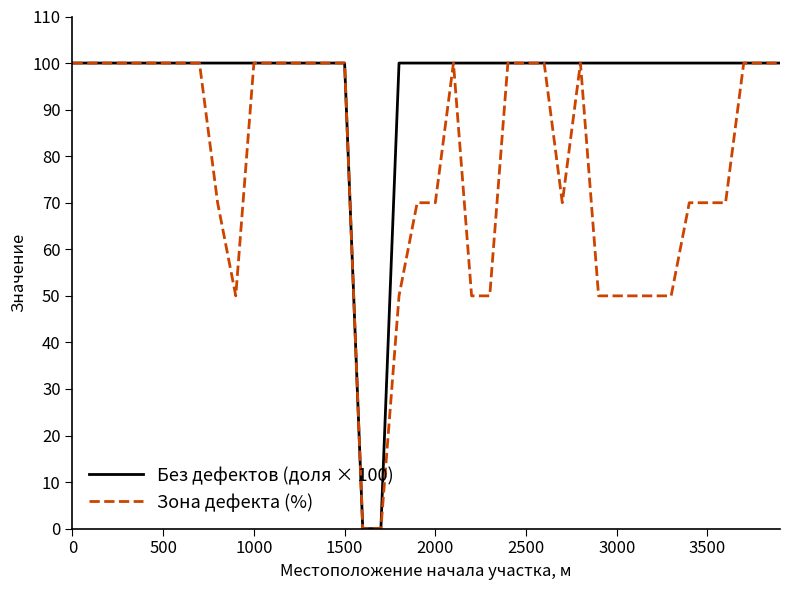

What is the highest value of the Зона дефекта (%) series?

100